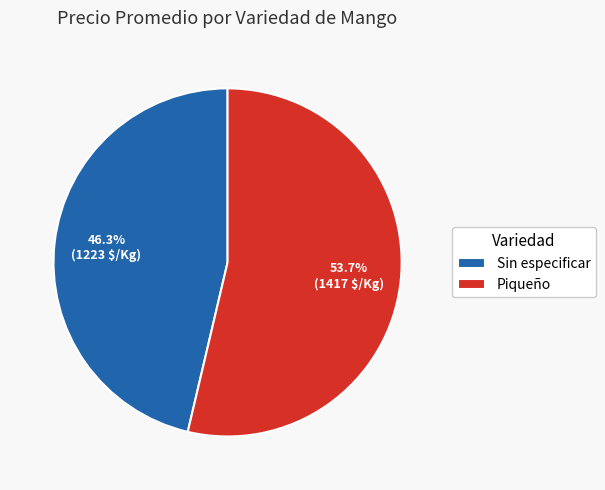

Does Piqueño represent more than half of the total?

Yes